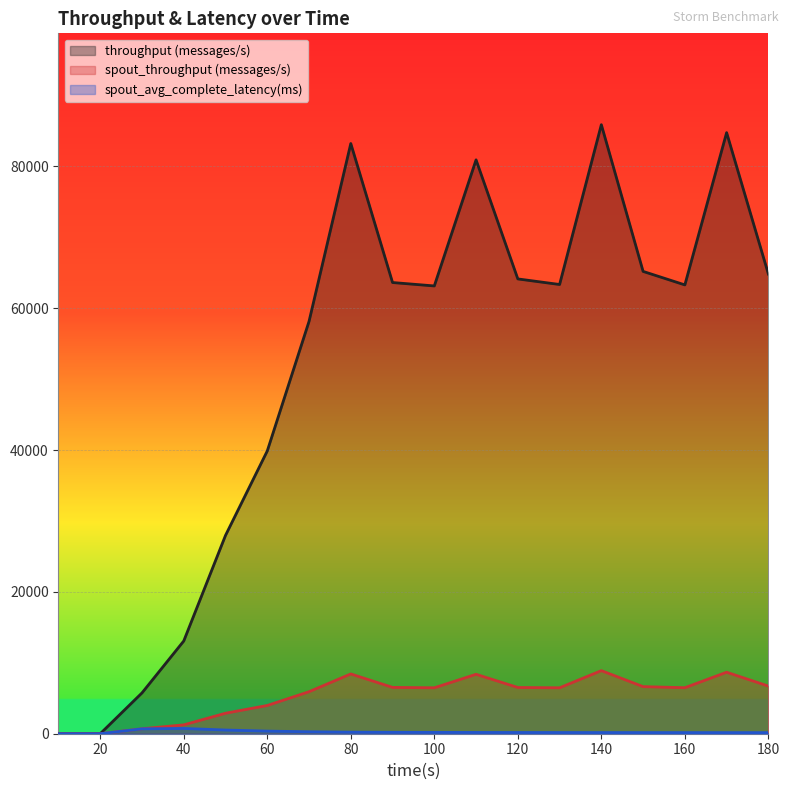

Reading right to left, extract all data points from this chart.

throughput (messages/s): 64822.0	84765.0	63293.0	65196.0	85886.0	63350.0	64136.0	80927.0	63146.0	63628.0	83229.0	58146.0	39876.0	27967.0	13078.0	5757.0	0.0	0.0
spout_throughput (messages/s): 6717.0	8672.0	6489.0	6642.0	8896.0	6477.0	6521.0	8380.0	6478.0	6534.0	8430.0	5925.0	3984.0	2889.0	1250.0	700.0	0.0	0.0
spout_avg_complete_latency(ms): 153.8	155.4	158.7	160.8	164.0	168.7	173.4	180.4	190.5	202.1	223.9	276.6	369.4	520.6	743.7	687.2	0.0	0.0